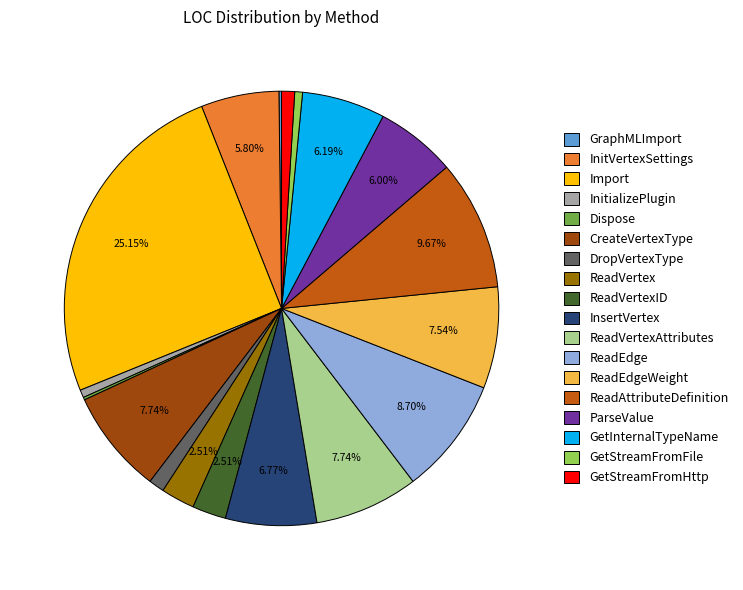

To the nearest percent, what portion does ParseValue represent?

6%